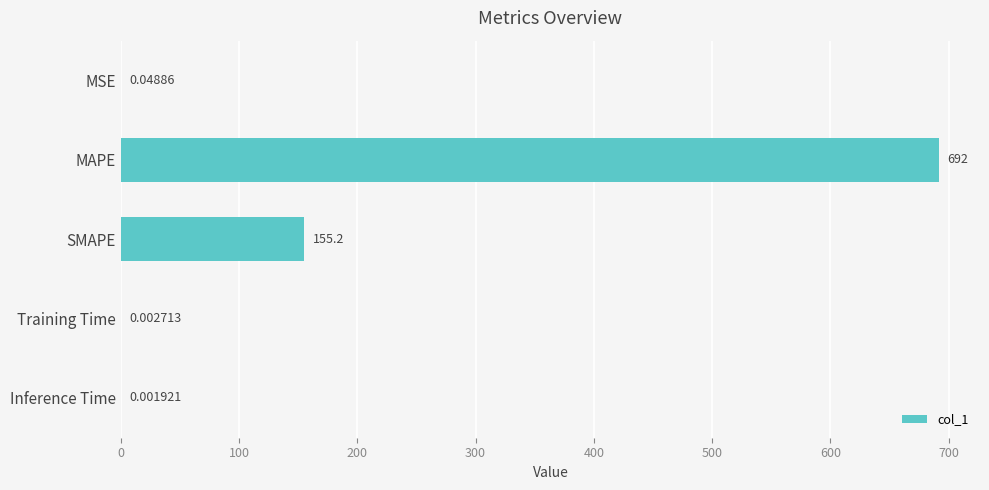

At which label is the value closest to 345?

SMAPE